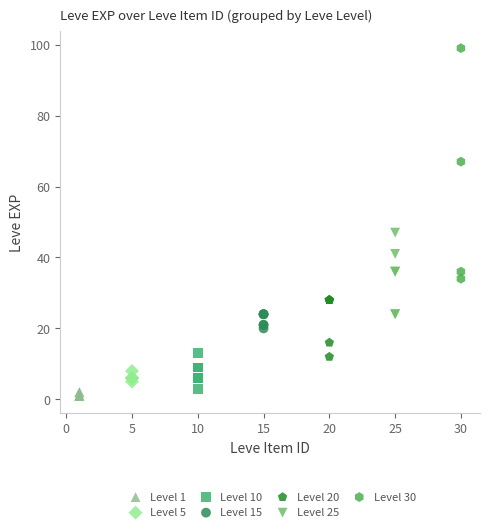

Which series contains the highest Y value?

Level 30